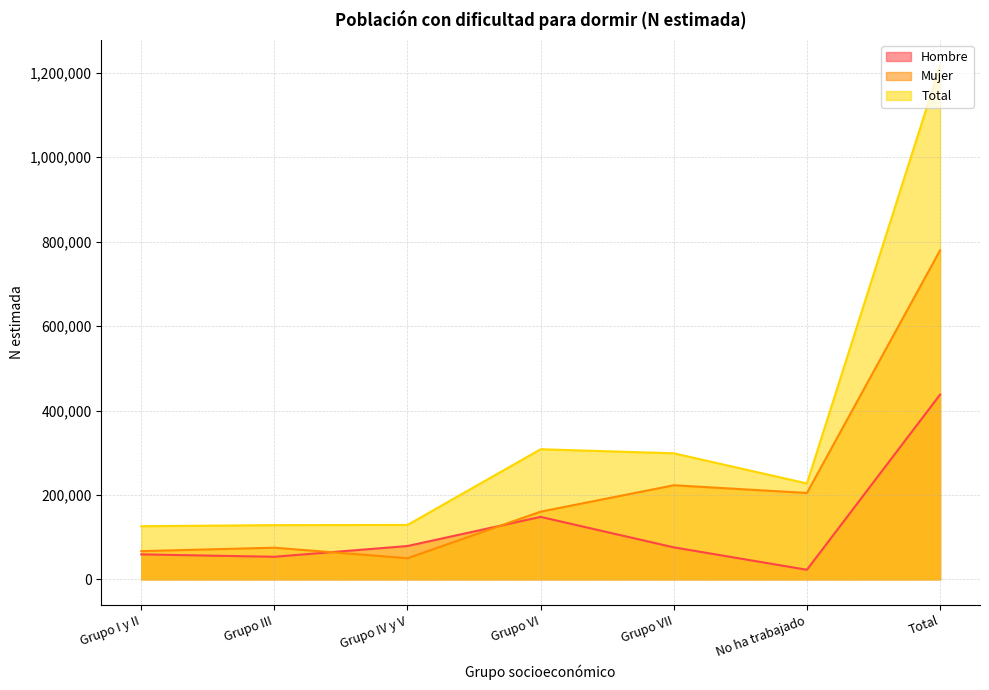

True or false: Hombre has more than 2 interior local peaks.

False